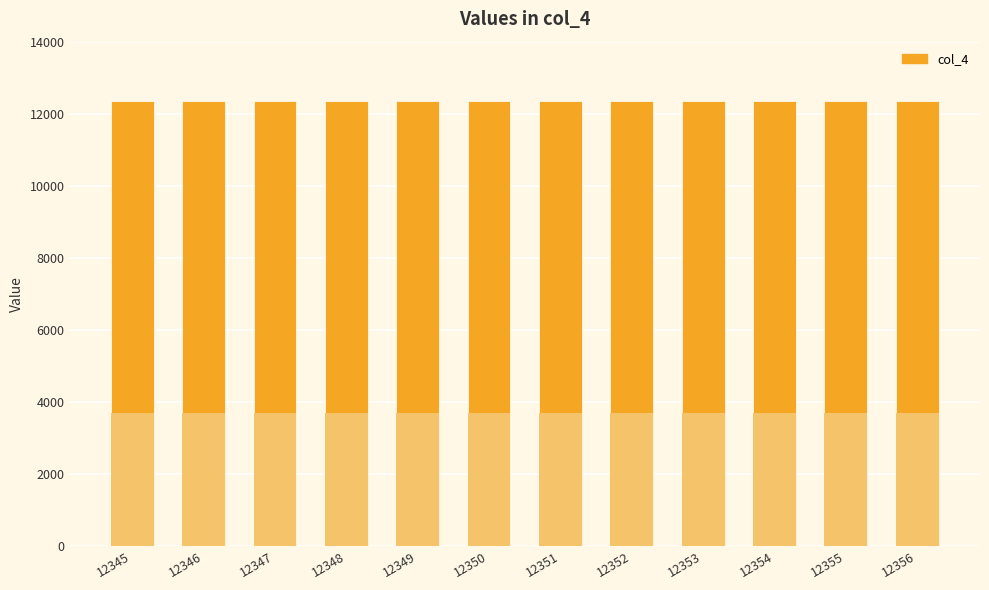

Rank the categories by value from highest to lowest.

12356, 12355, 12354, 12353, 12352, 12351, 12350, 12349, 12348, 12347, 12346, 12345